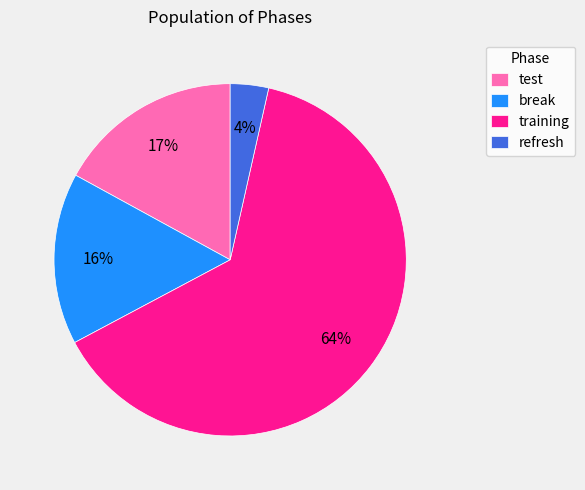

To the nearest percent, what is the average slice percentage?

25%